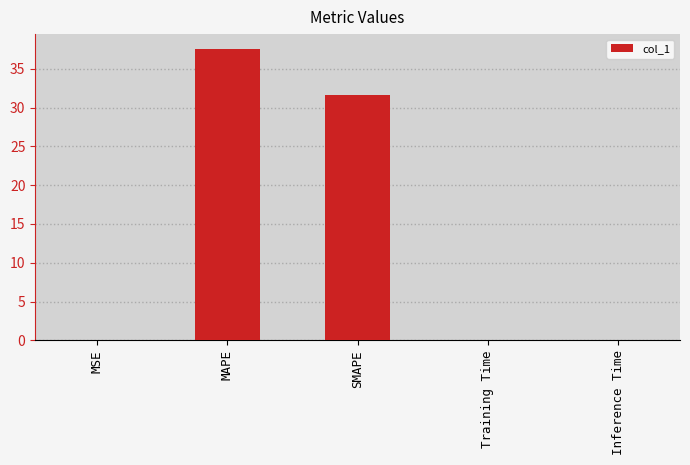

What is the greatest value displayed?

37.6